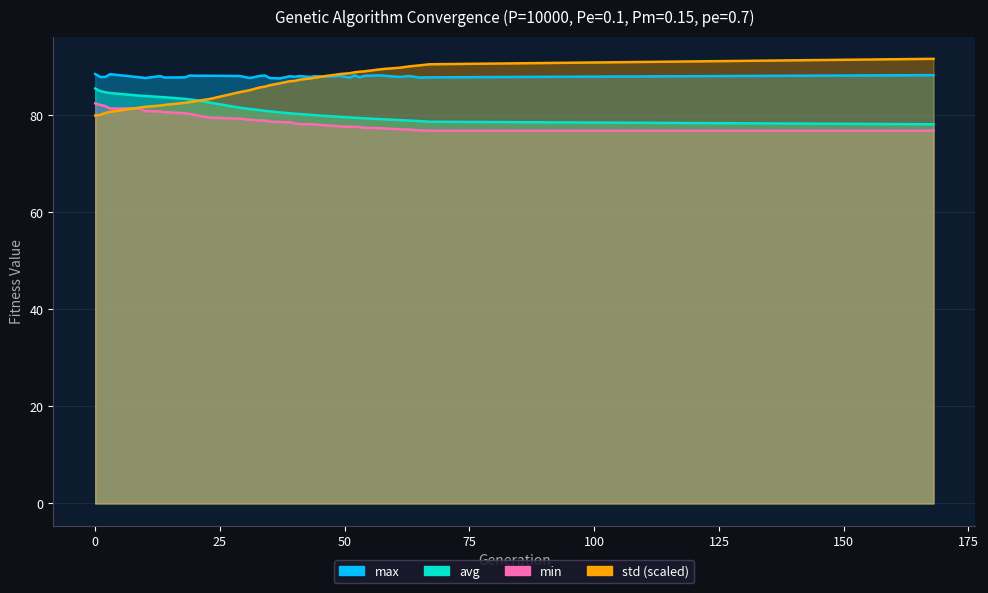

What is the sum of the std values at 31 and 29?

169.9